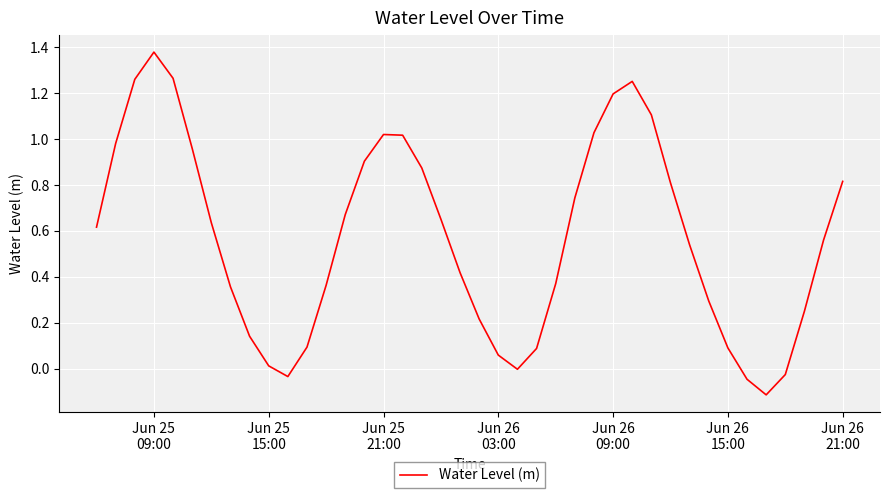

What is the difference between the maximum and minimum values?

1.5